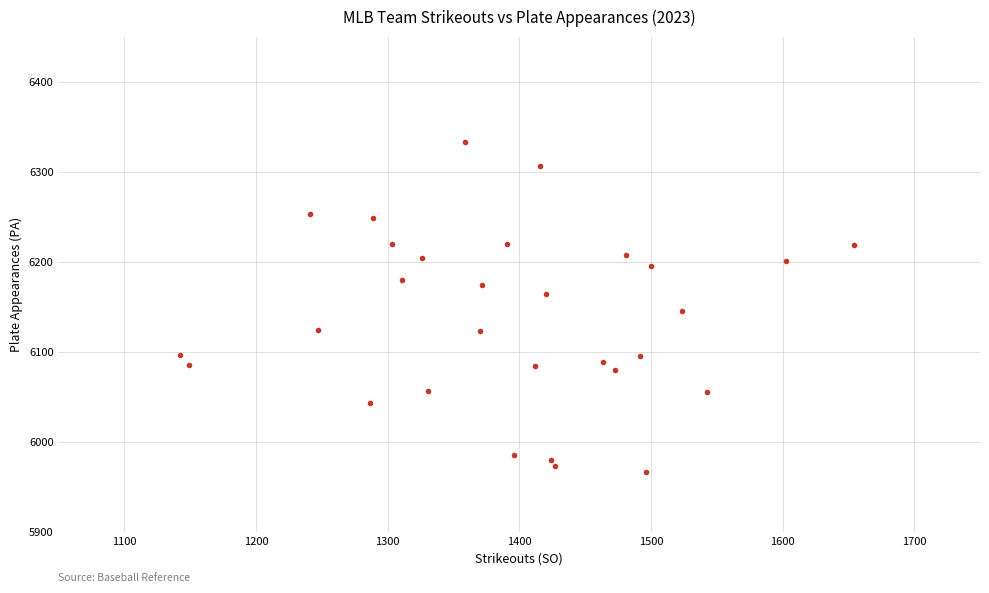

What is the range of X values (max minus min)?

512